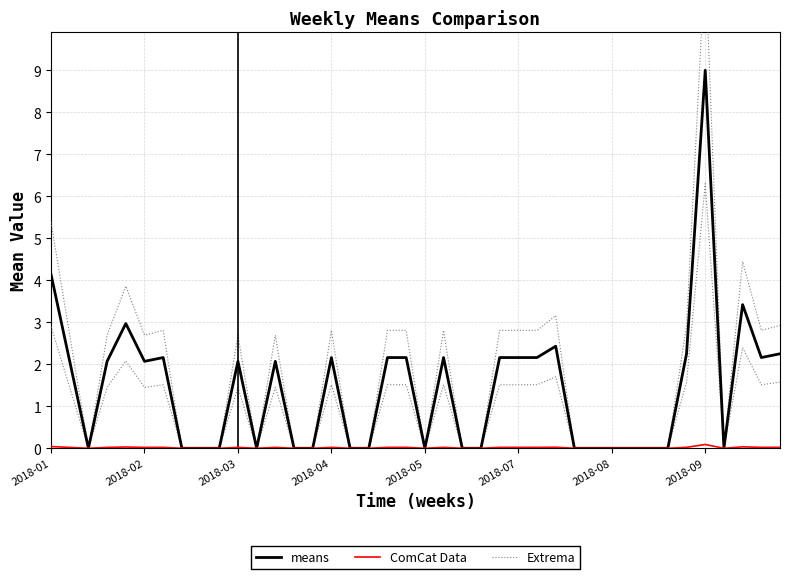

What is the greatest value displayed?

11.7